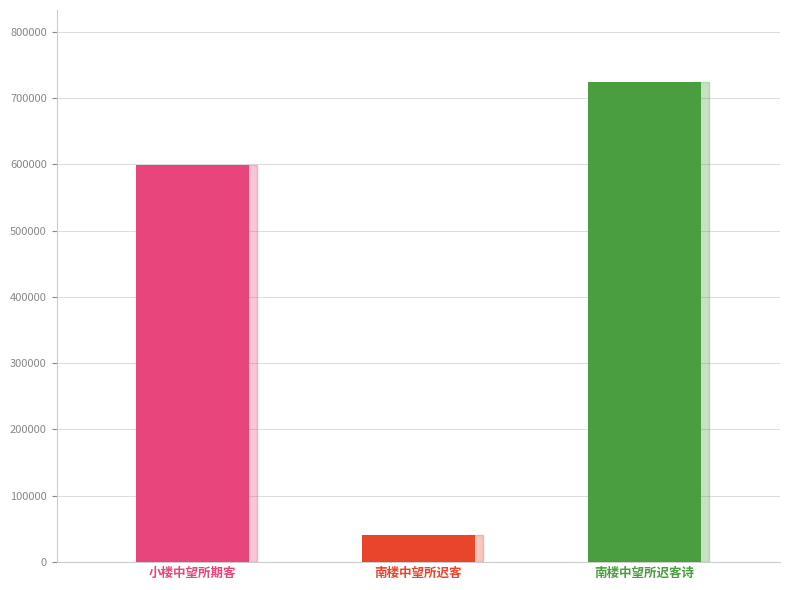

How many data points are less than 598528?

1